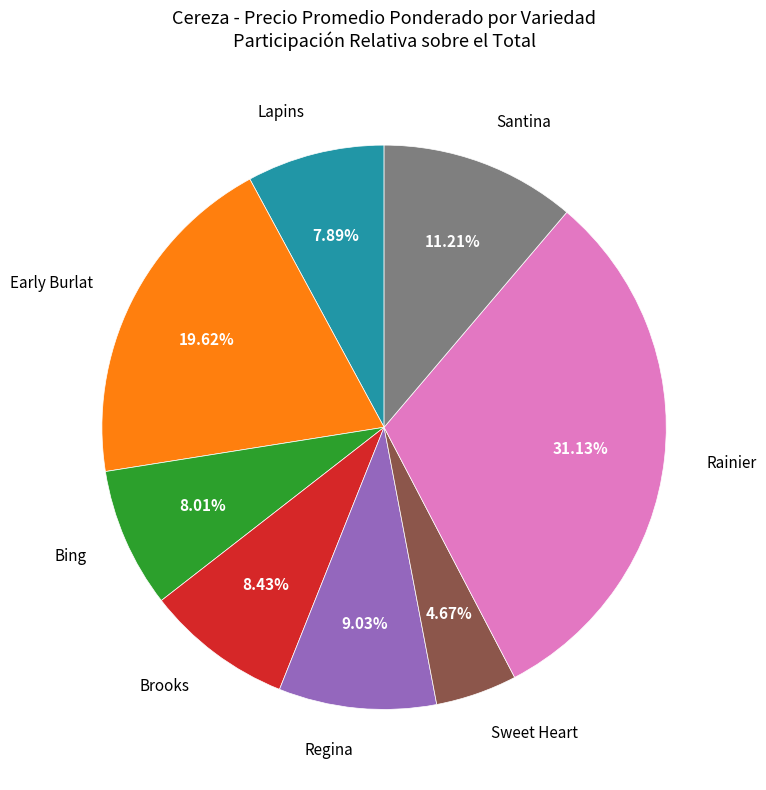

To the nearest percent, what portion does Santina represent?

11%